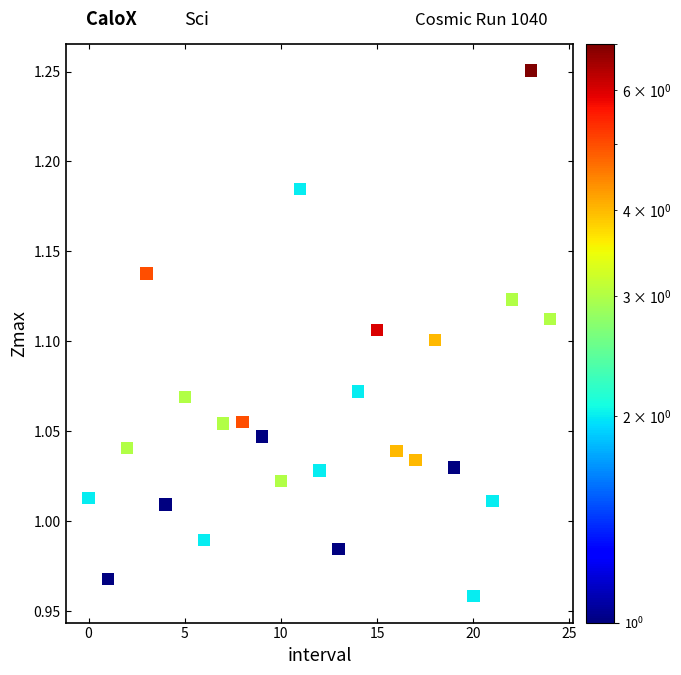

What is the range of Y values (max minus min)?

0.3